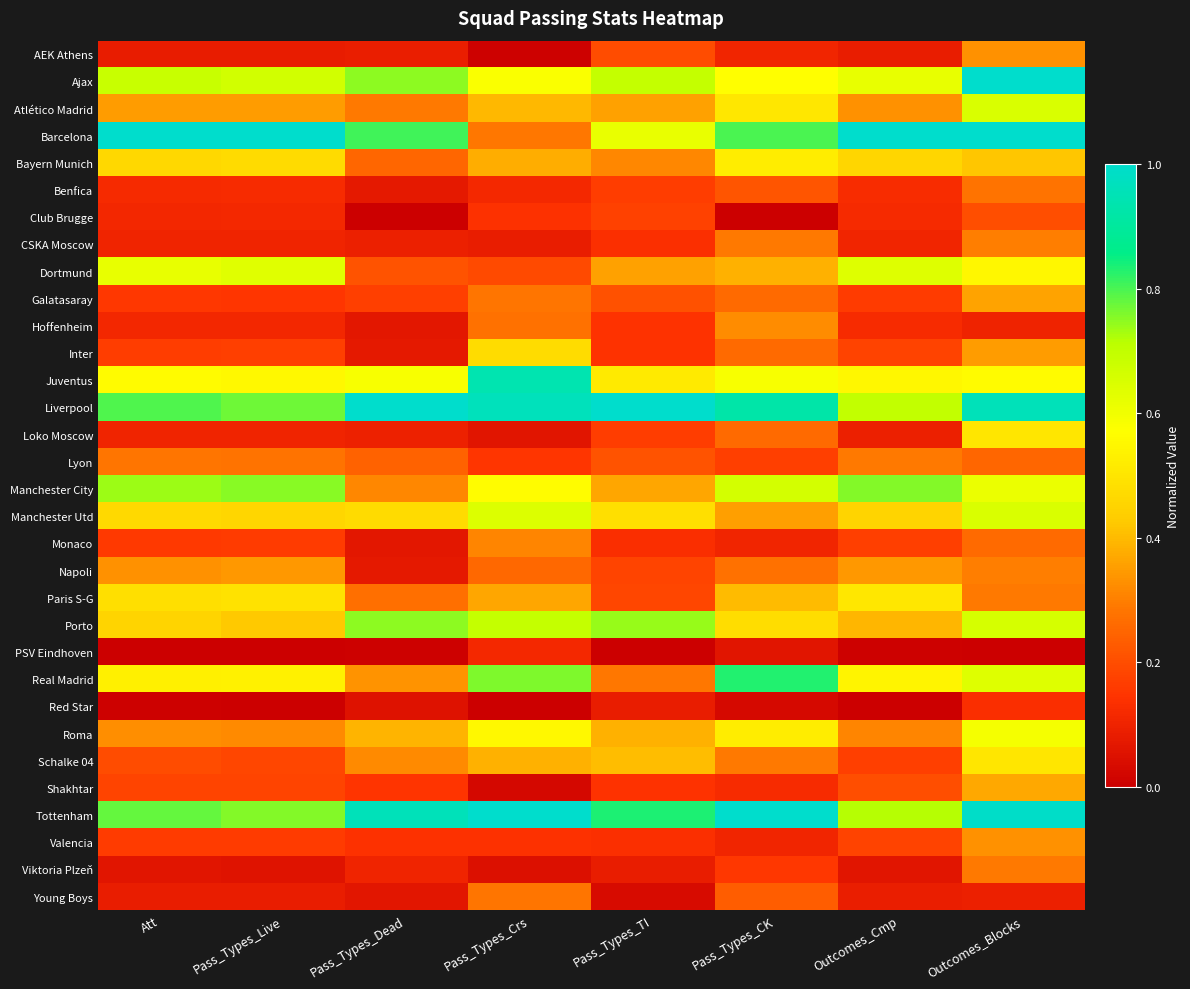

List the series in order of their peak value, lowest first.

PSV Eindhoven, Red Star, Club Brugge, Benfica, Young Boys, Lyon, Viktoria Plzeň, CSKA Moscow, Monaco, Hoffenheim, AEK Athens, Valencia, Napoli, Galatasaray, Shakhtar, Inter, Loko Moscow, Schalke 04, Paris S-G, Bayern Munich, Roma, Dortmund, Atlético Madrid, Manchester Utd, Porto, Manchester City, Real Madrid, Juventus, Ajax, Barcelona, Liverpool, Tottenham